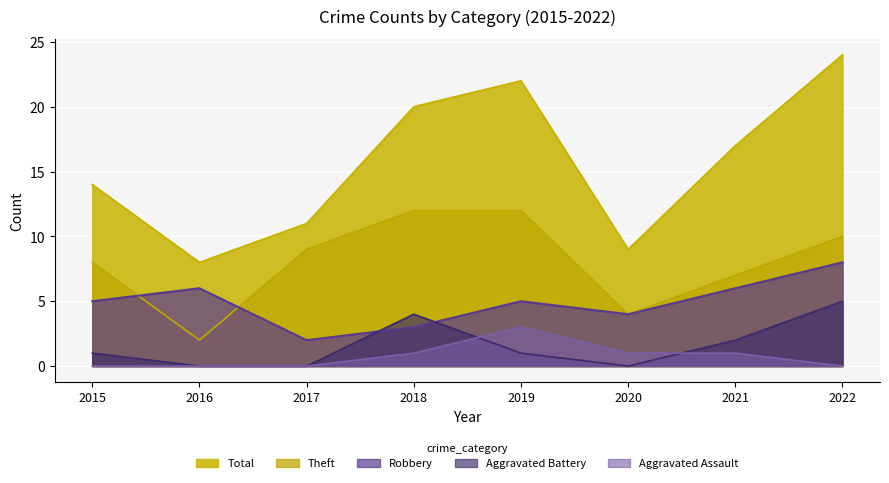

How many data points in Total are above 17?

3